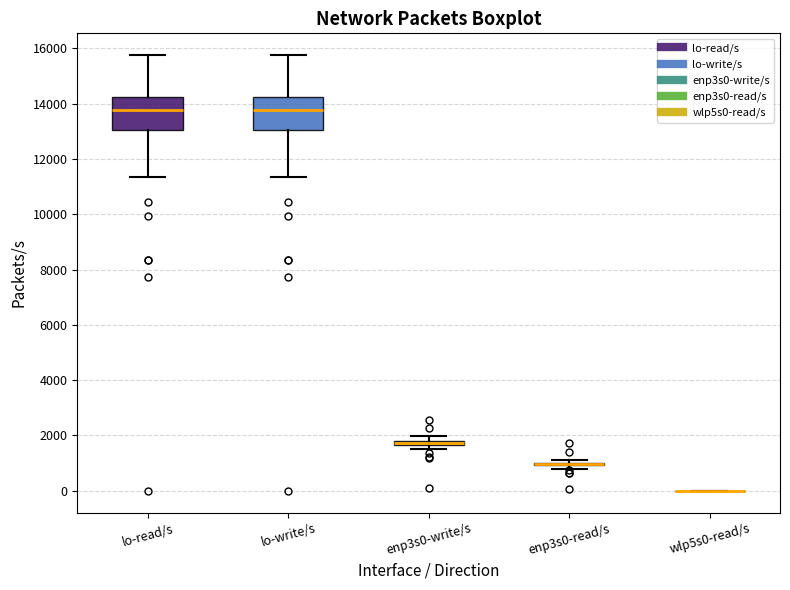

Where is the lower edge of the box for enp3s0-write/s on the y-axis? The values are not printed on the chart, so give them approximately, as read against the axis.

1600